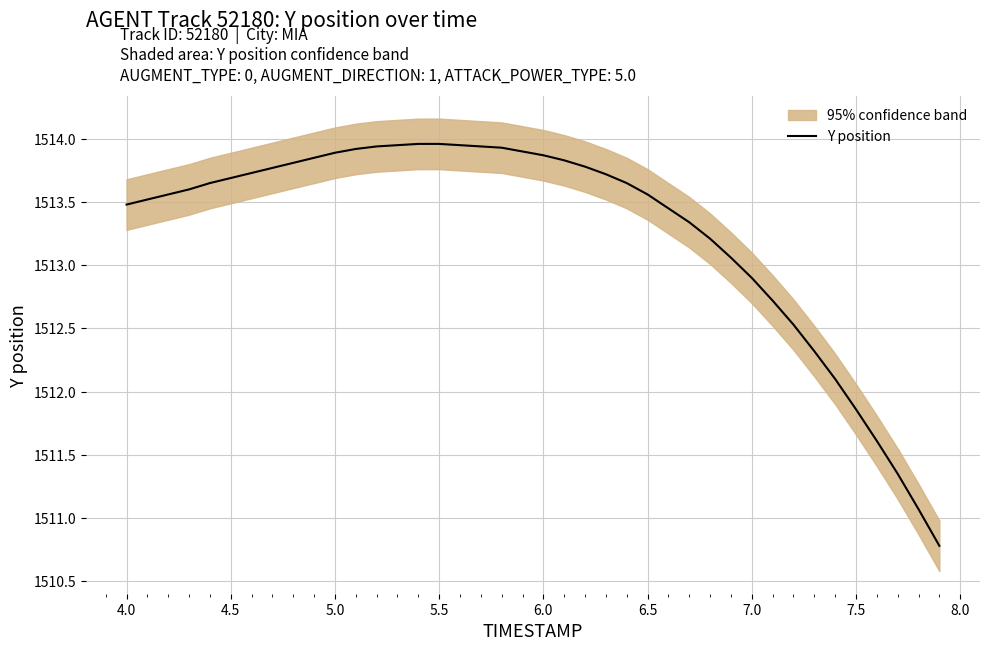

At which label does Y position first exceed 1513?

4.0